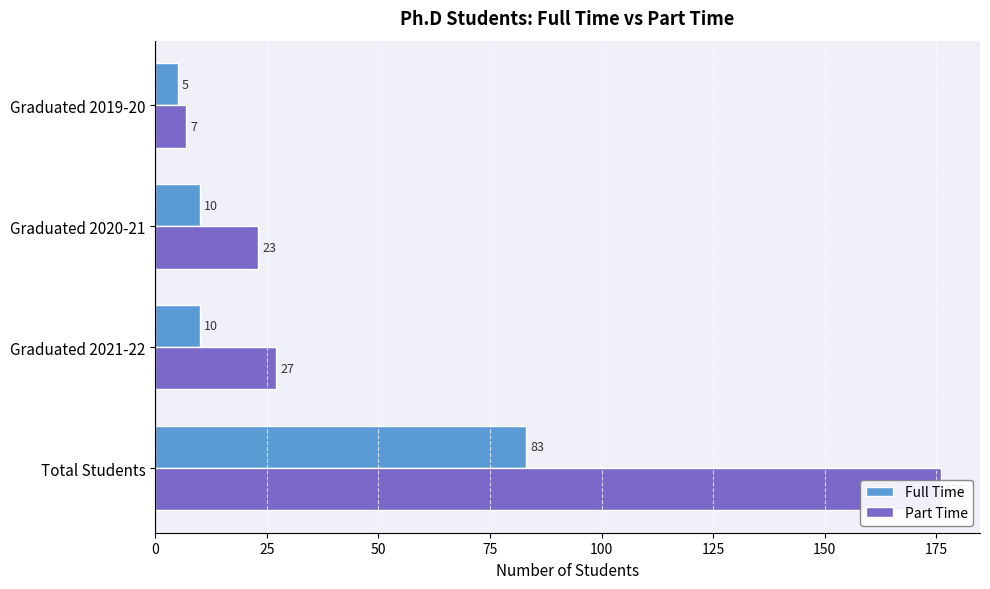

At which label is Part Time closest to 91?

25